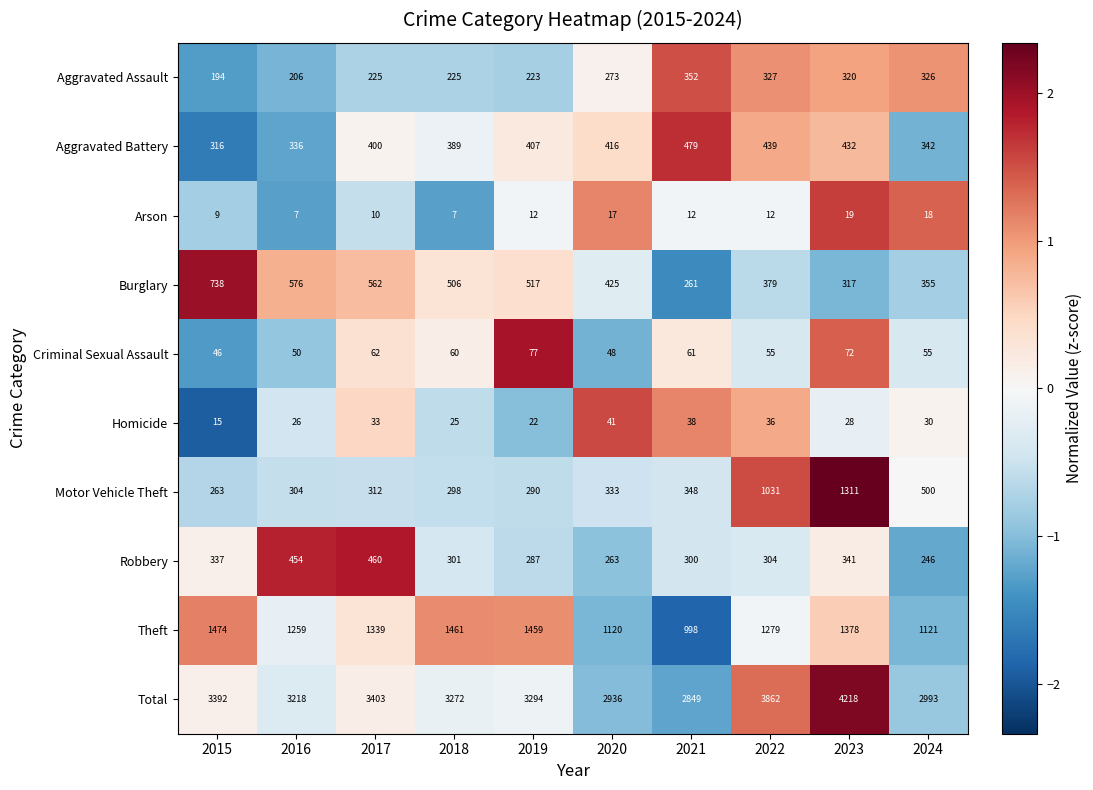

Which label corresponds to the largest value in the chart?

2023